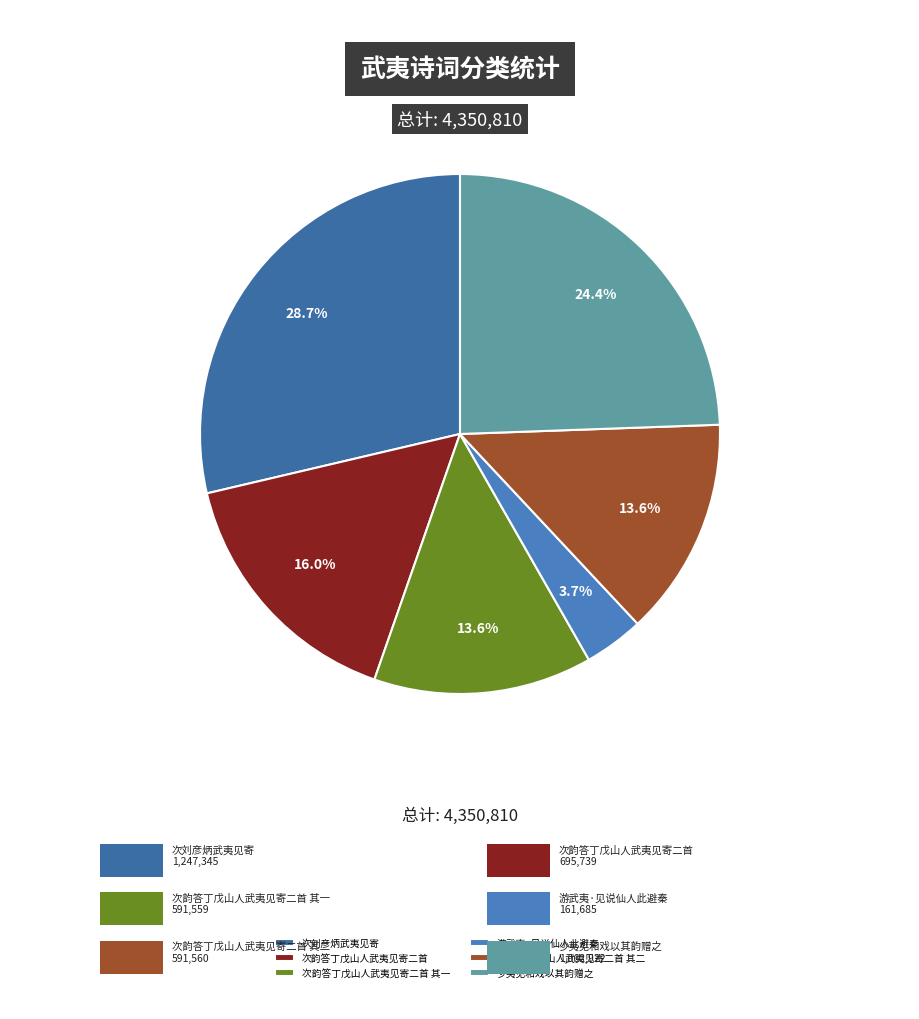

How many segments does this pie chart have?

6